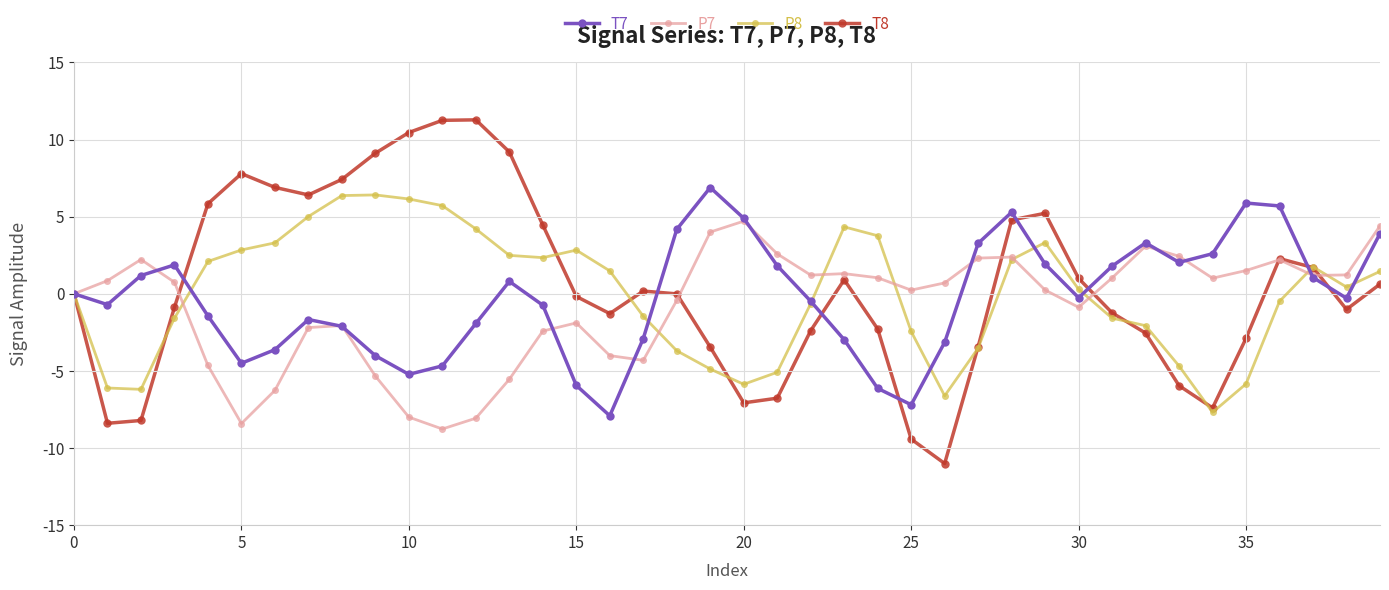

Which series has the widest spread of values?

T8